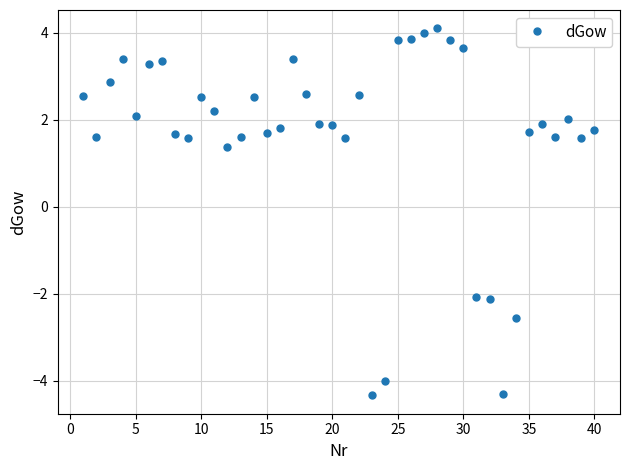

How many data points are less than 1?

6